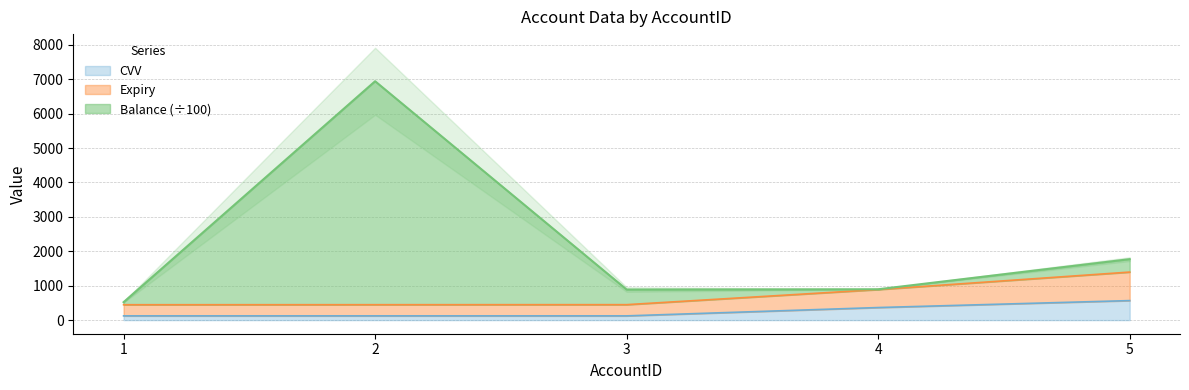

At which label does Expiry first exceed 449?

4